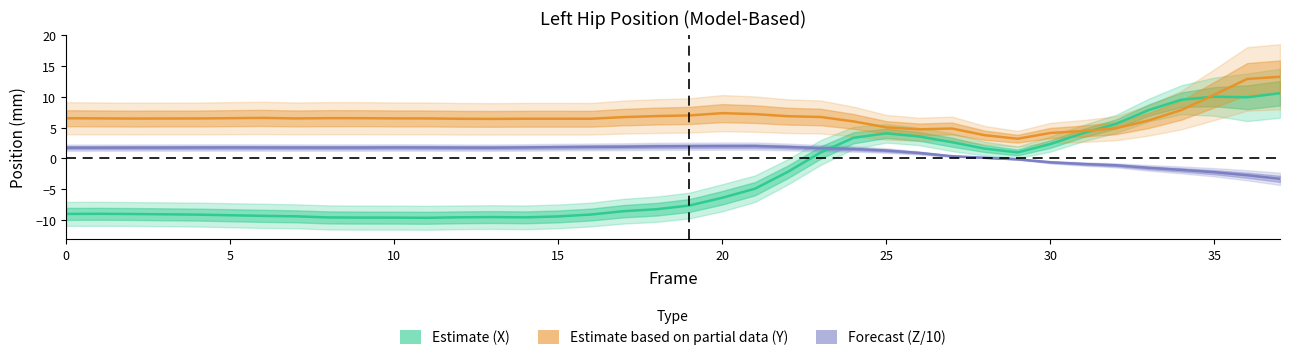

How many values in Estimate (X) are below zero?

23